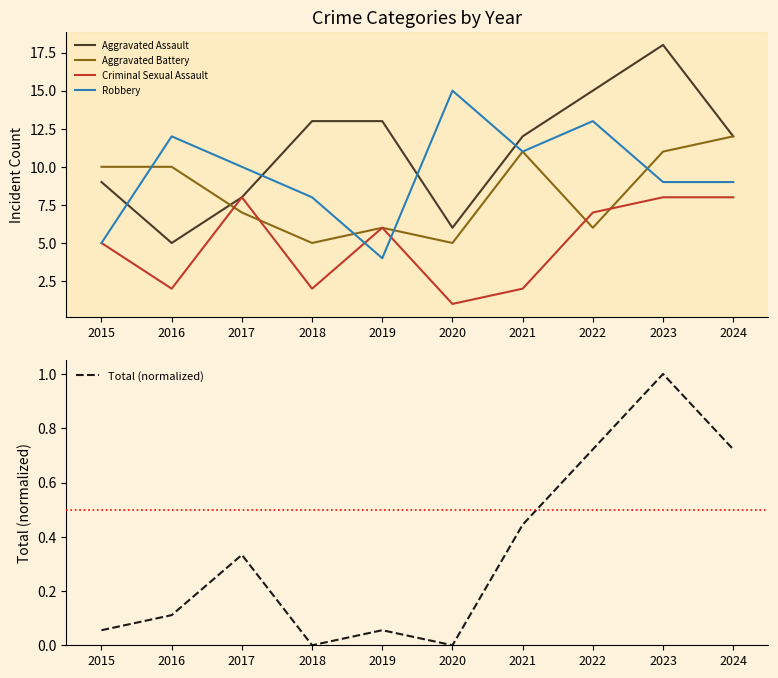

List the labels in order of Total (normalized) value, largest first.

2023, 2022, 2024, 2021, 2017, 2016, 2015, 2019, 2018, 2020